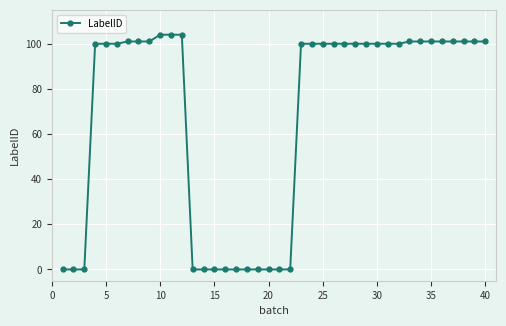

What is the value of the 37th point from the left?

101